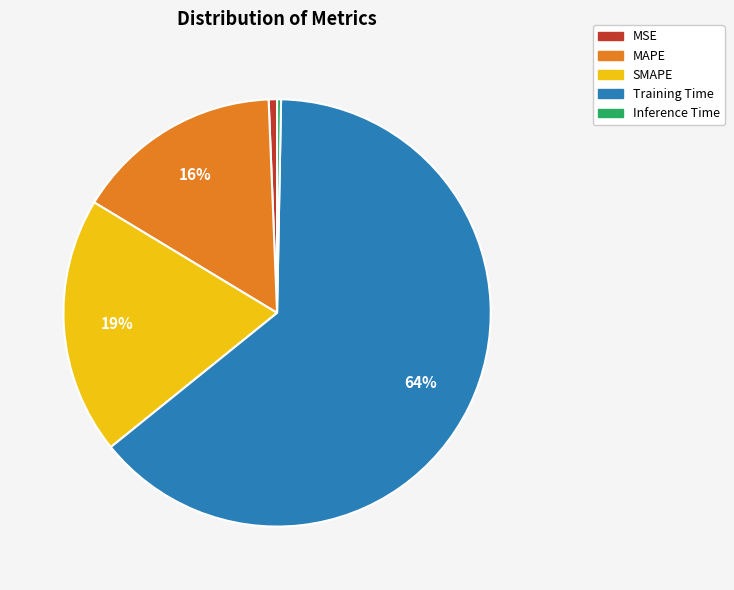

How many slices are in this pie chart?

5